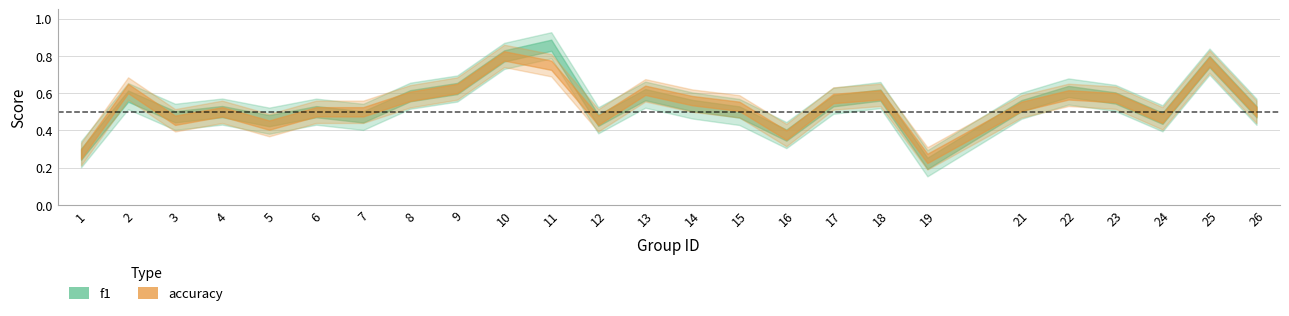

At which category is the sum across all series the highest?

11